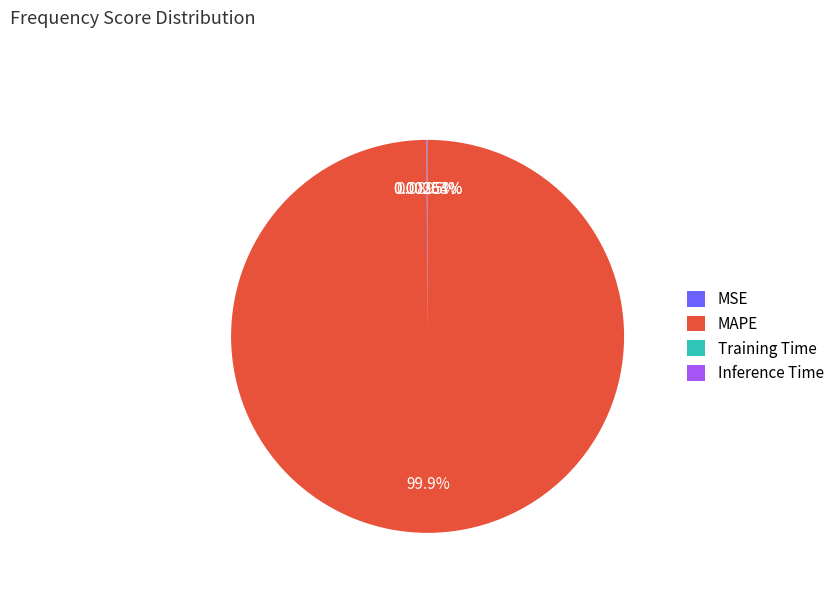

What is the largest slice in the pie chart?

MAPE